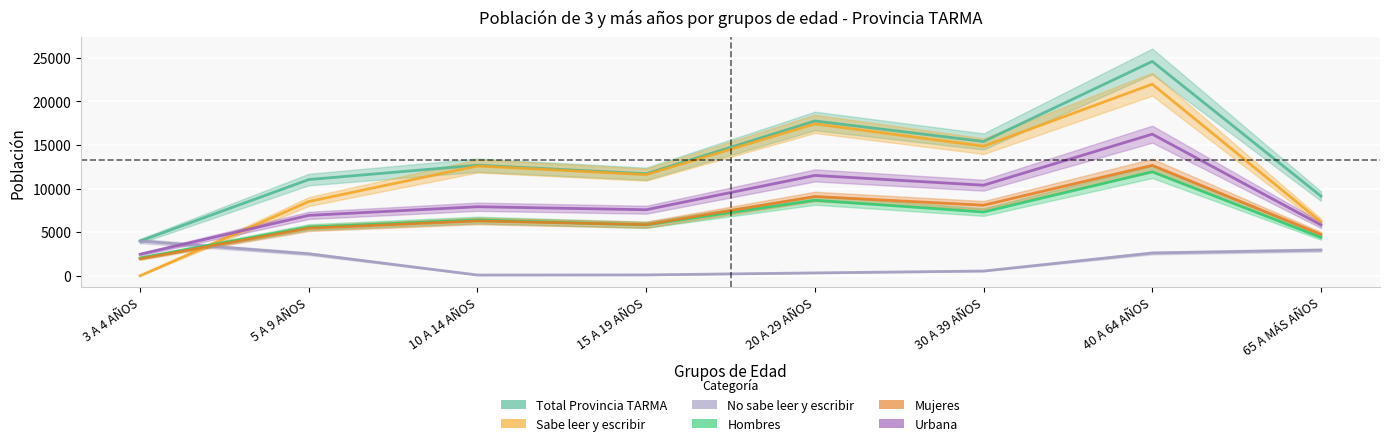

At which category does No sabe leer y escribir reach its first local valley?

10 A 14 AÑOS